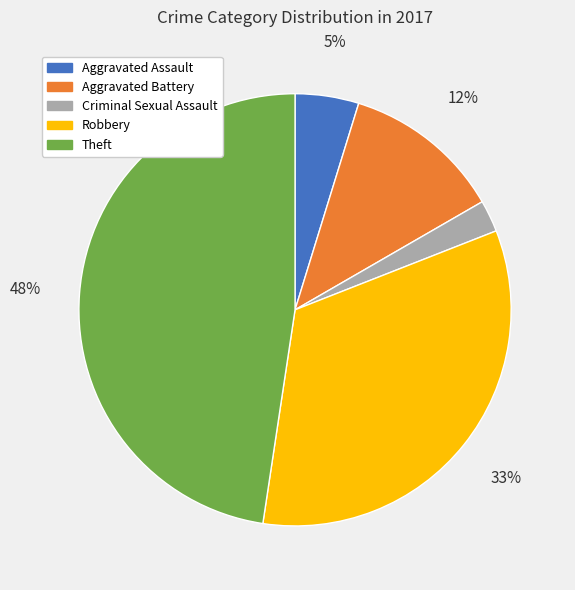

To the nearest percent, what is the average slice percentage?

20%